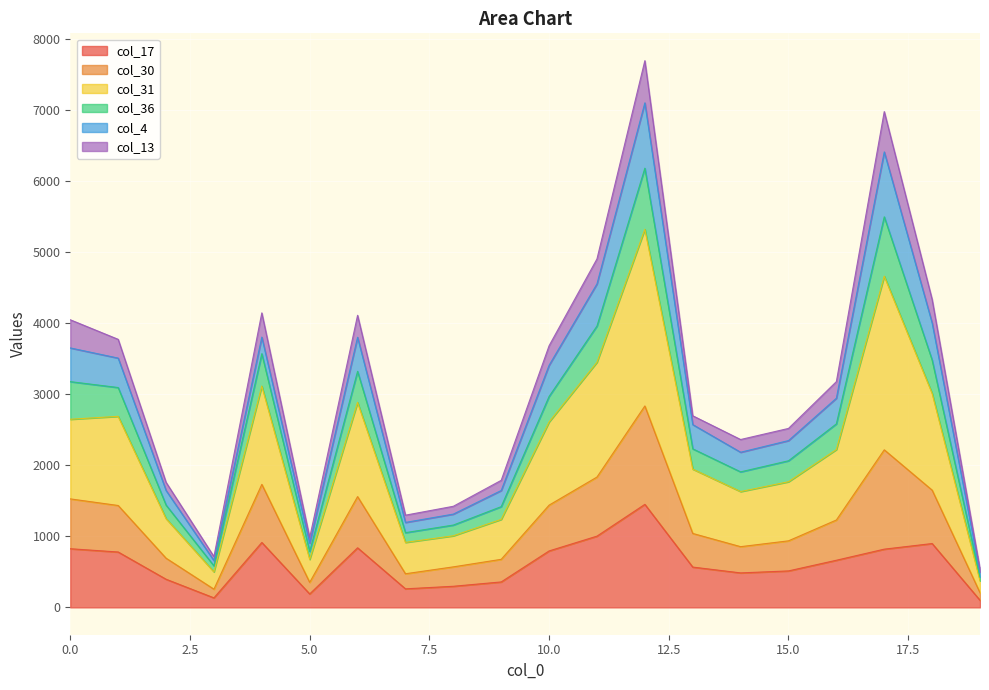

At which category is the sum across all series the highest?

12